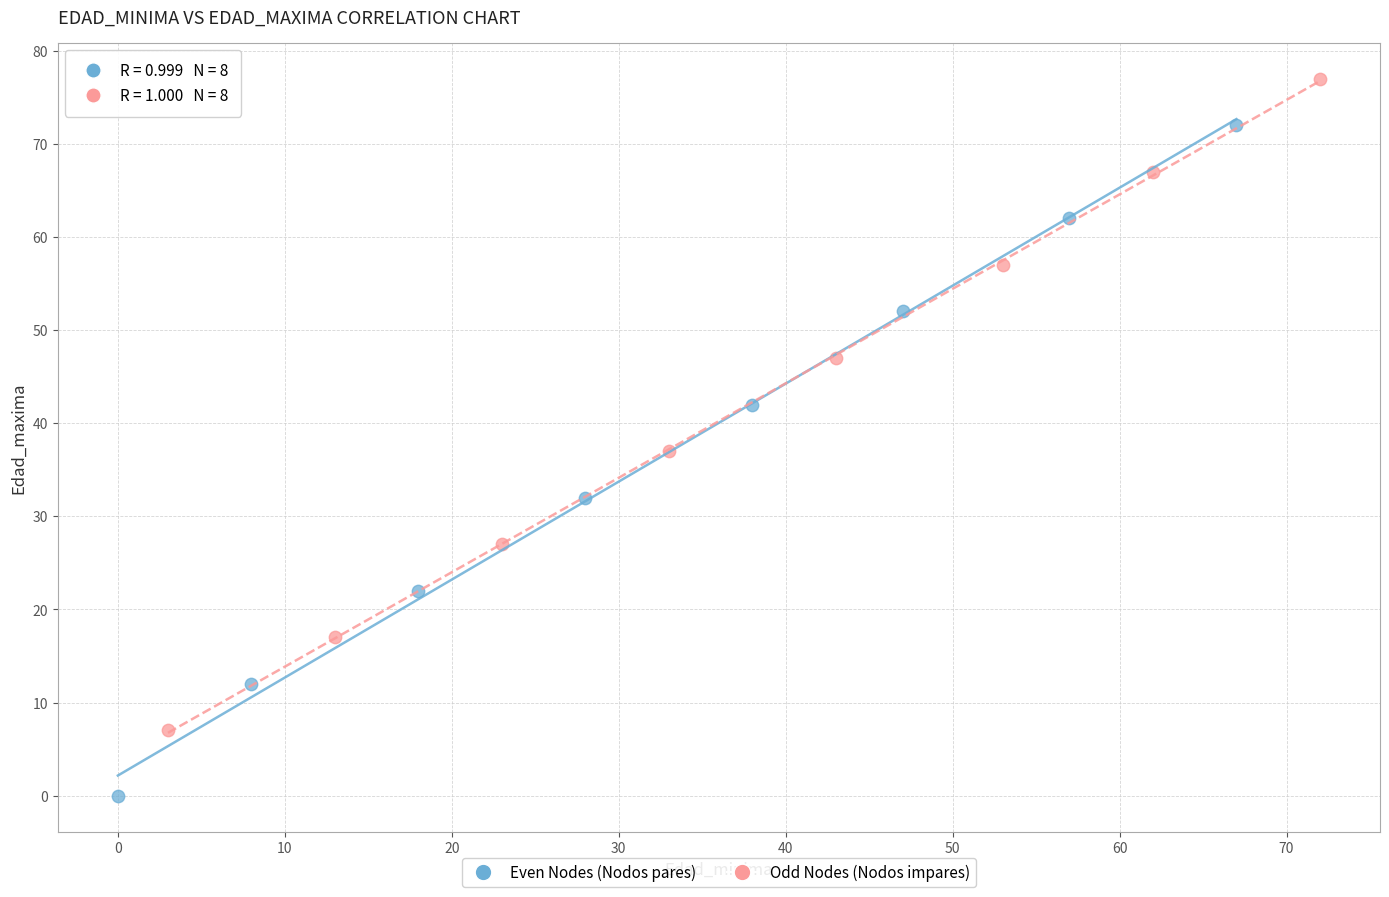

Which series contains the lowest Y value?

Even Nodes (Nodos pares)